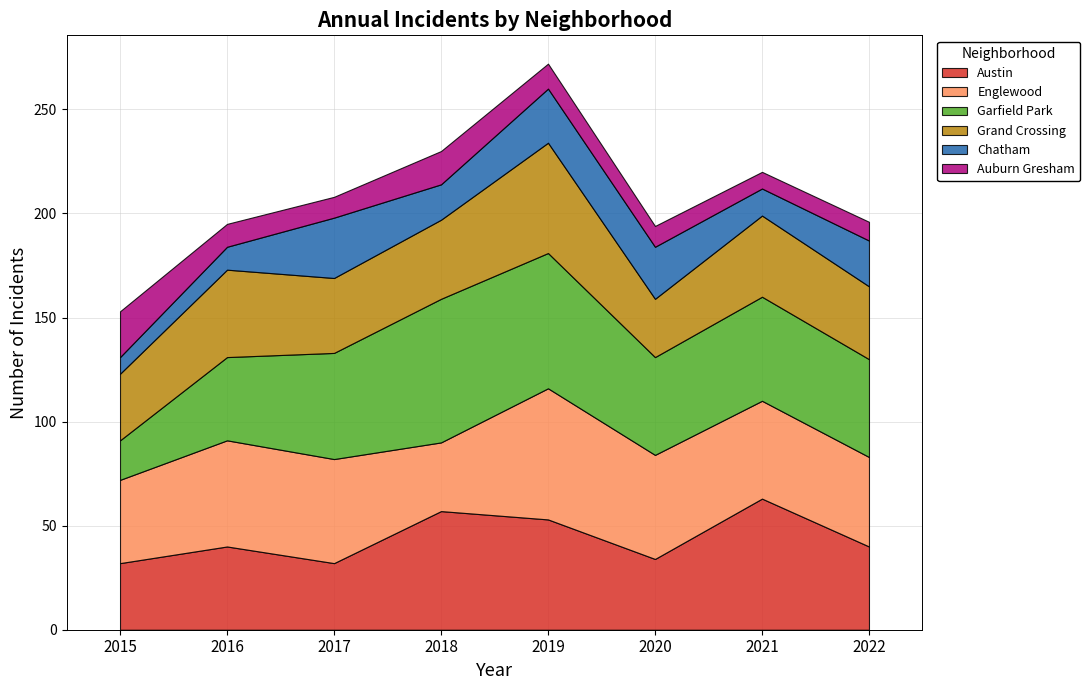

True or false: Garfield Park has a value of 47 at 2020.

True